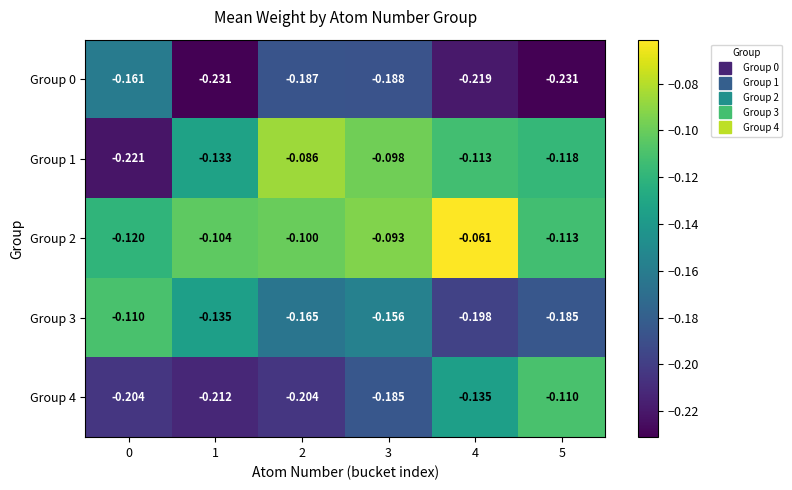

Is the value of Group 2 at 2 greater than the value of Group 4 at 2?

Yes